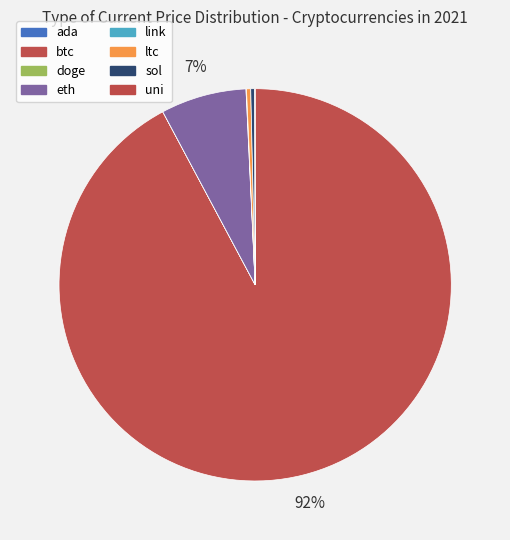

How many slices are in this pie chart?

8